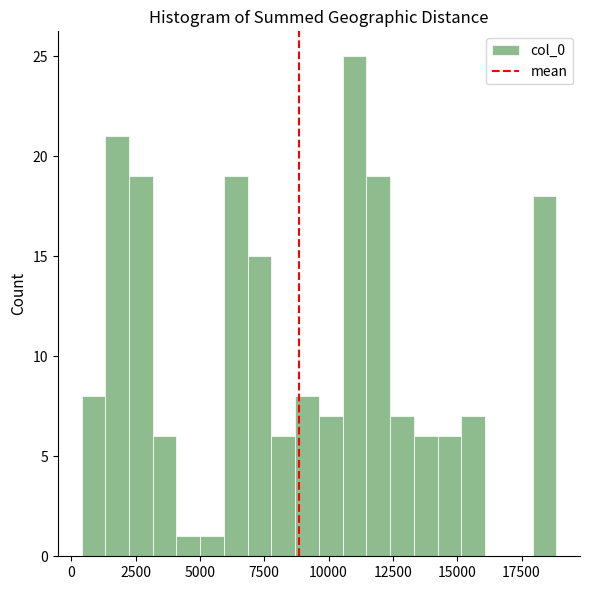

Around what value on the x-axis is the tallest bar? Give the approximate position of its centre, as read against the axis.

11000